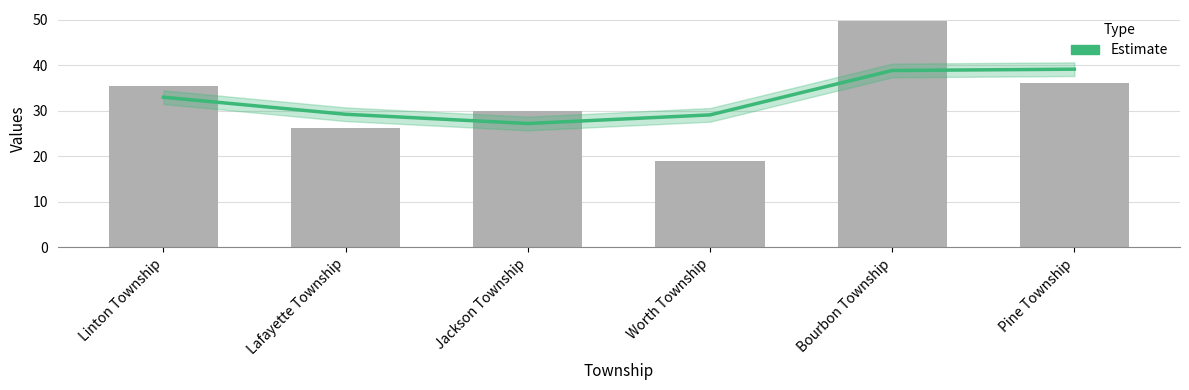

Is it true that Estimate equals 5.9 at Jackson Township?

False